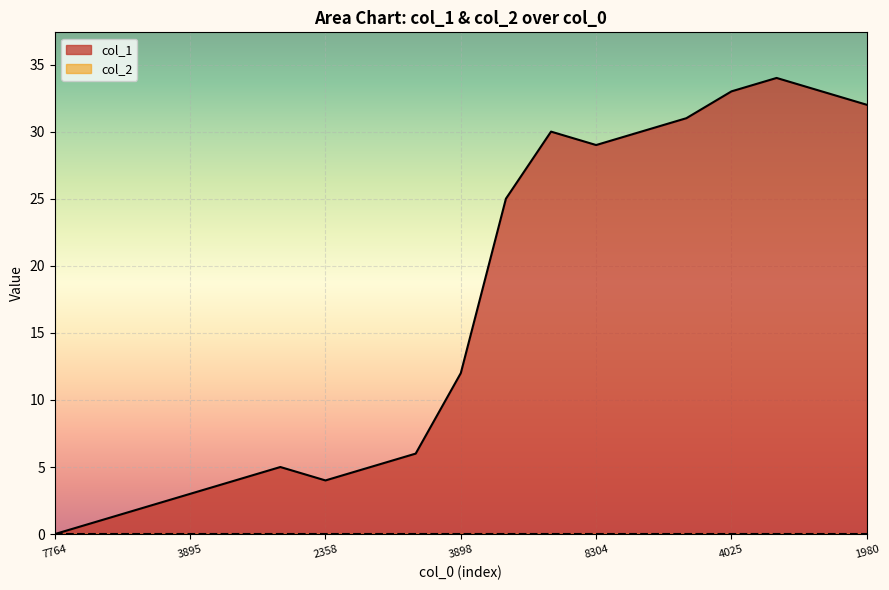

How many series are shown in this chart?

2